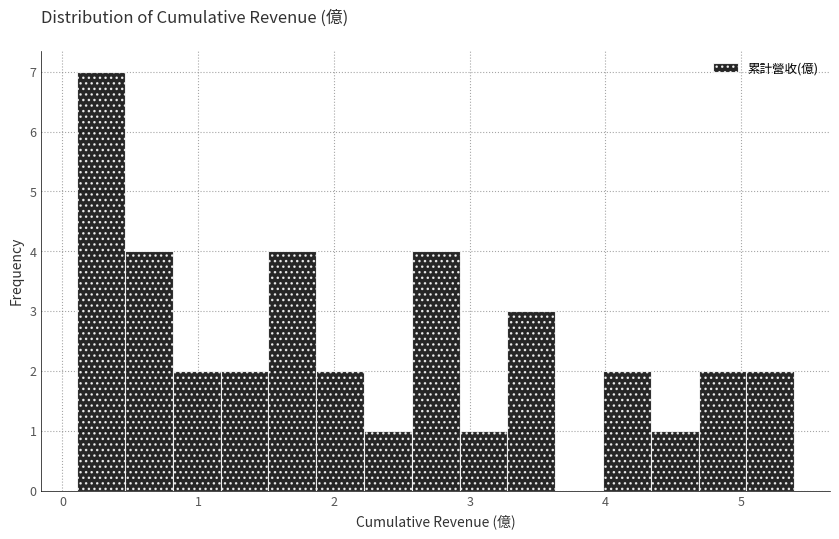

Read against the x-axis, roughly where is the centre of the tallest bar?

0.3